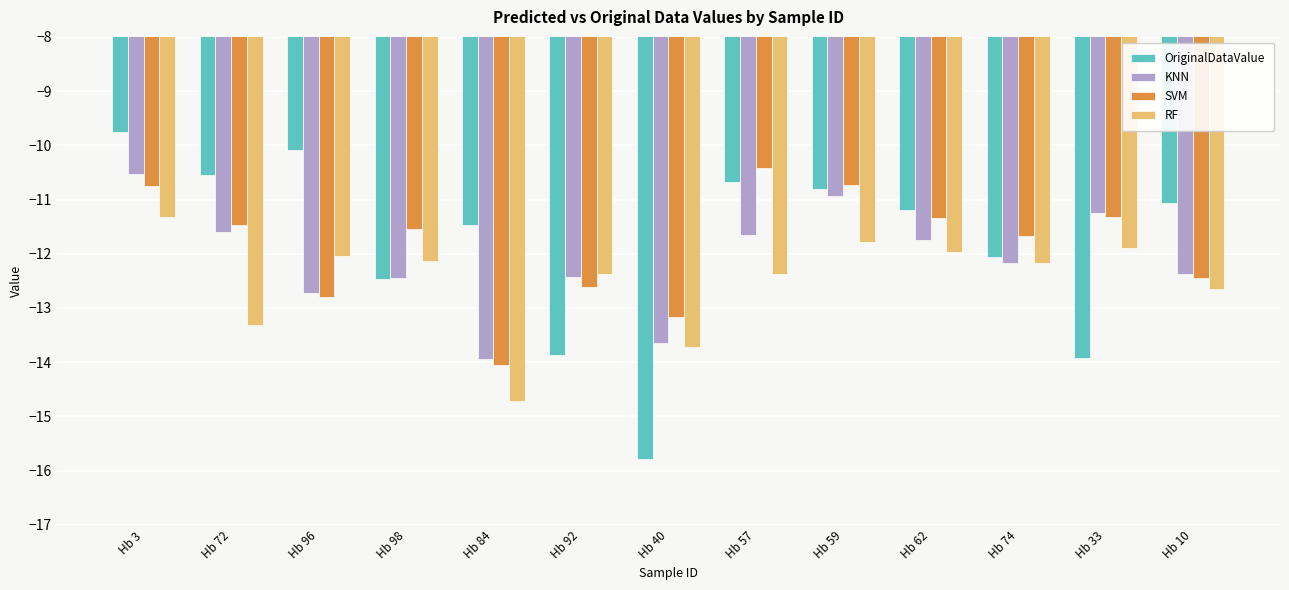

Which series has the largest range (max minus min)?

OriginalDataValue